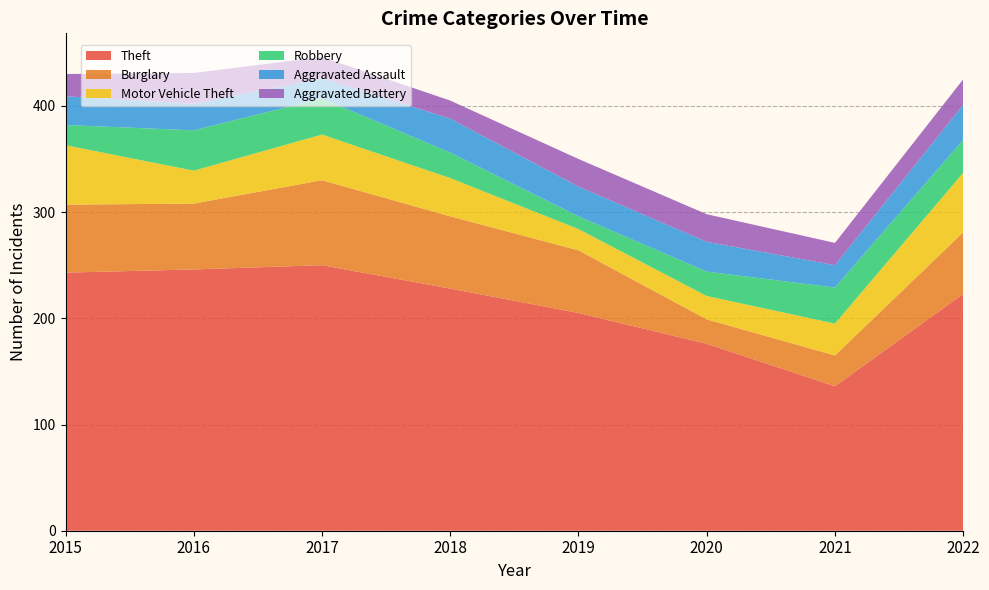

Reading left to right, transcribe all the data shown in this chart.

Theft: 243	246	250	228	205	176	136	223
Burglary: 64	62	80	68	59	23	29	58
Motor Vehicle Theft: 56	31	43	36	20	22	30	56
Robbery: 19	38	34	24	12	23	34	31
Aggravated Assault: 27	25	19	32	28	28	21	33
Aggravated Battery: 21	29	20	17	26	26	21	24